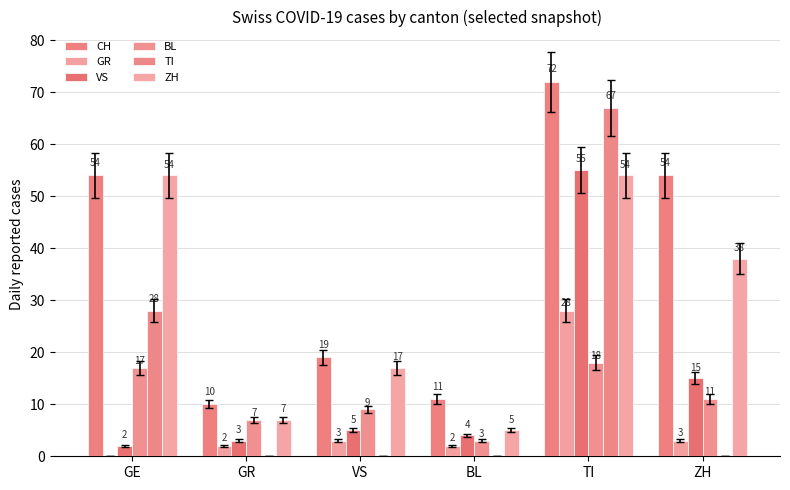

How many groups of bars are there?

6